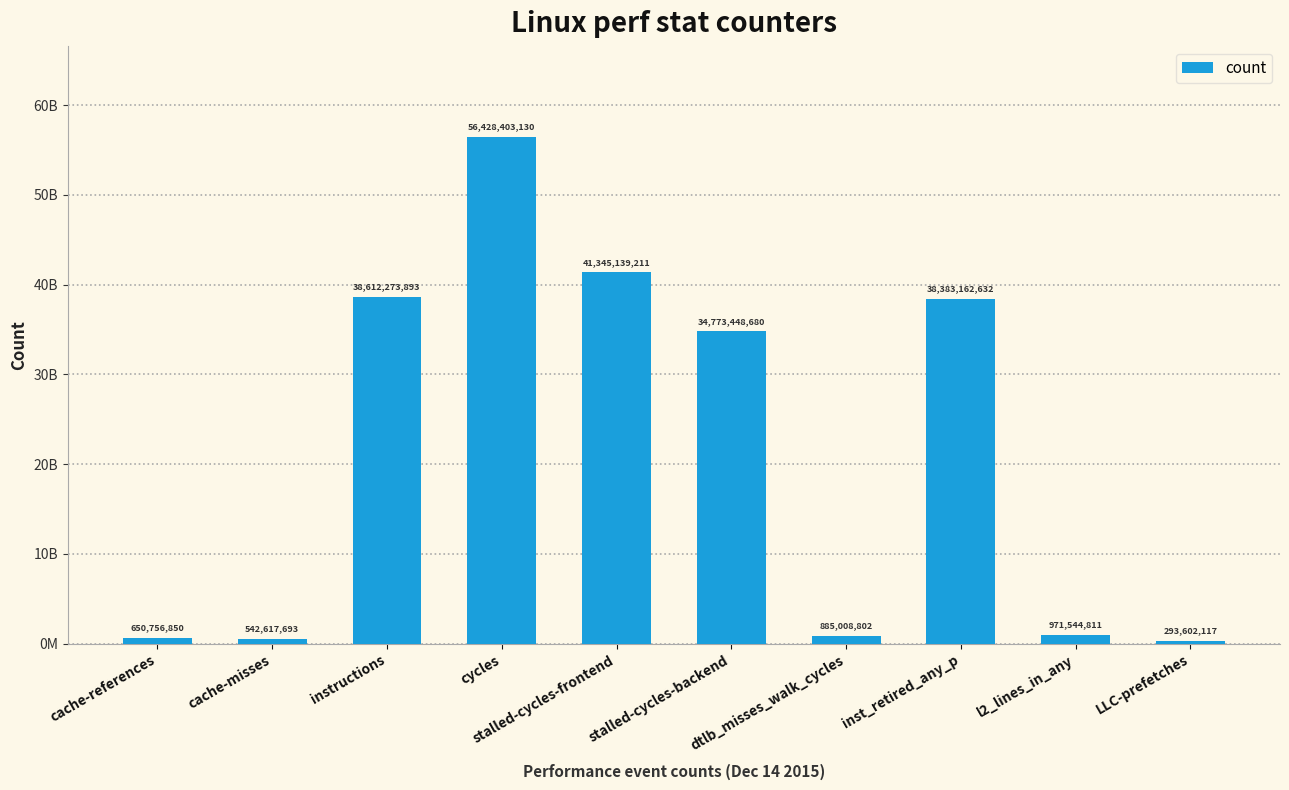

Which category has the lowest value across all series?

LLC-prefetches